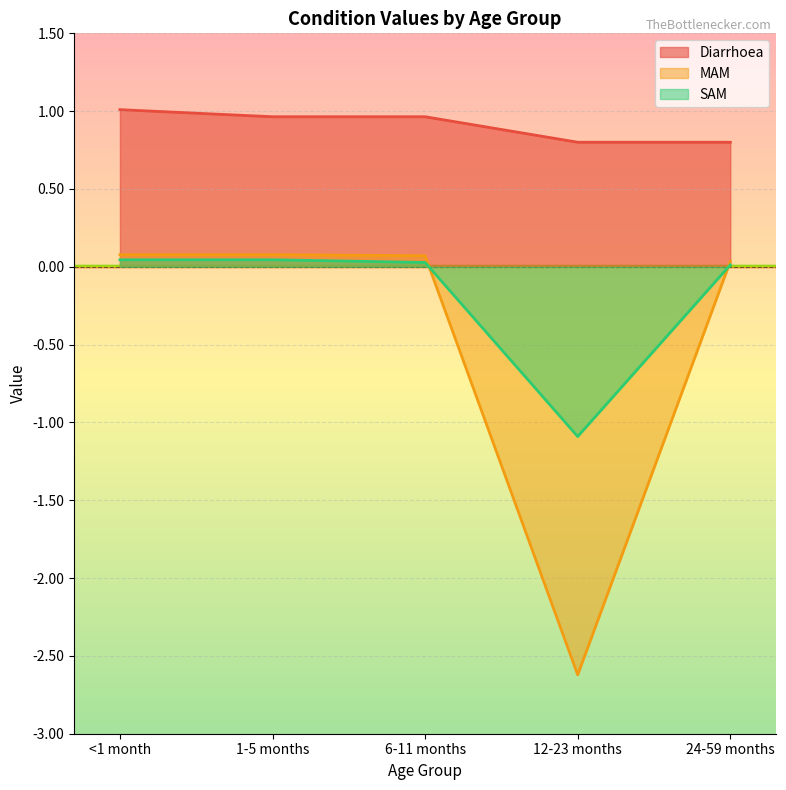

What is the label of the 4th point from the right?

1-5 months